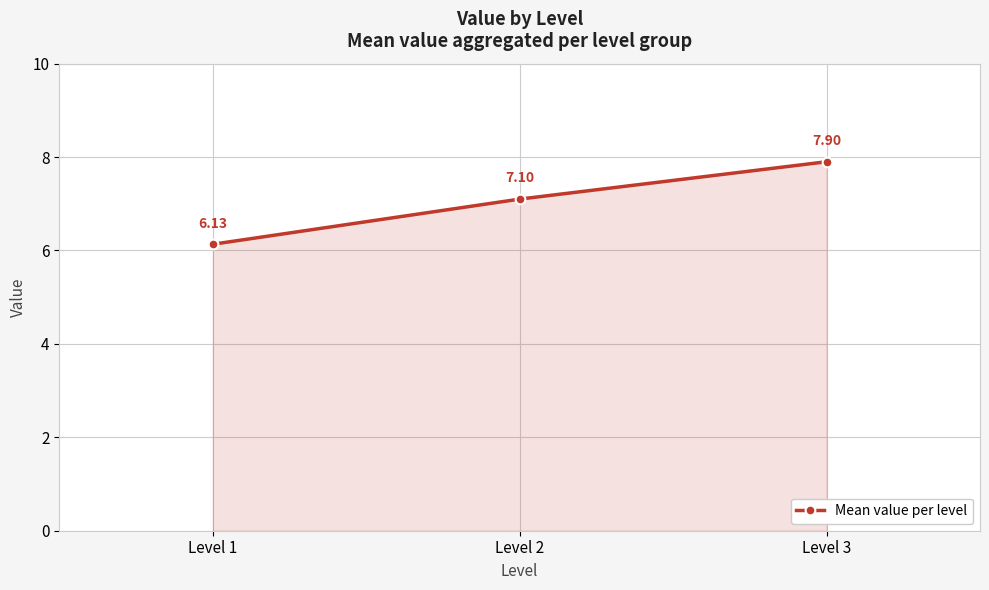

What is the difference between the maximum and minimum values?

1.8